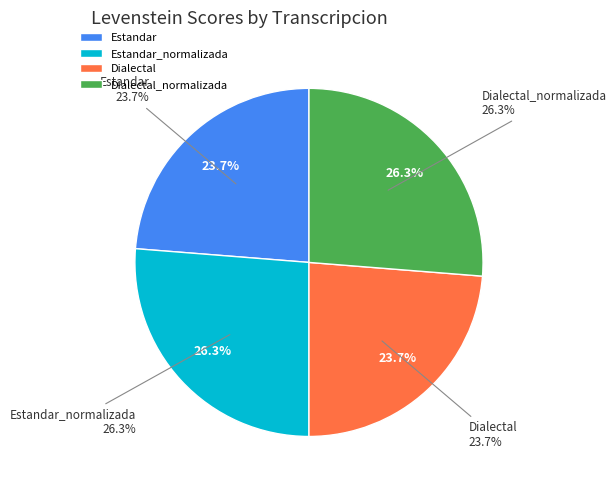

To the nearest percent, what is the difference between the largest and smallest slice percentages?

3%